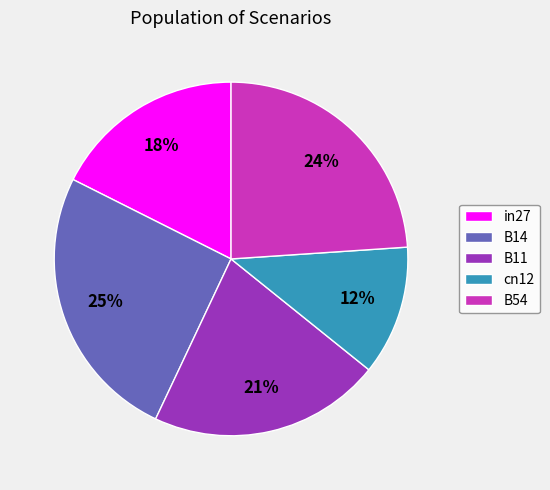

Rank the categories by value from highest to lowest.

B14, B54, B11, in27, cn12